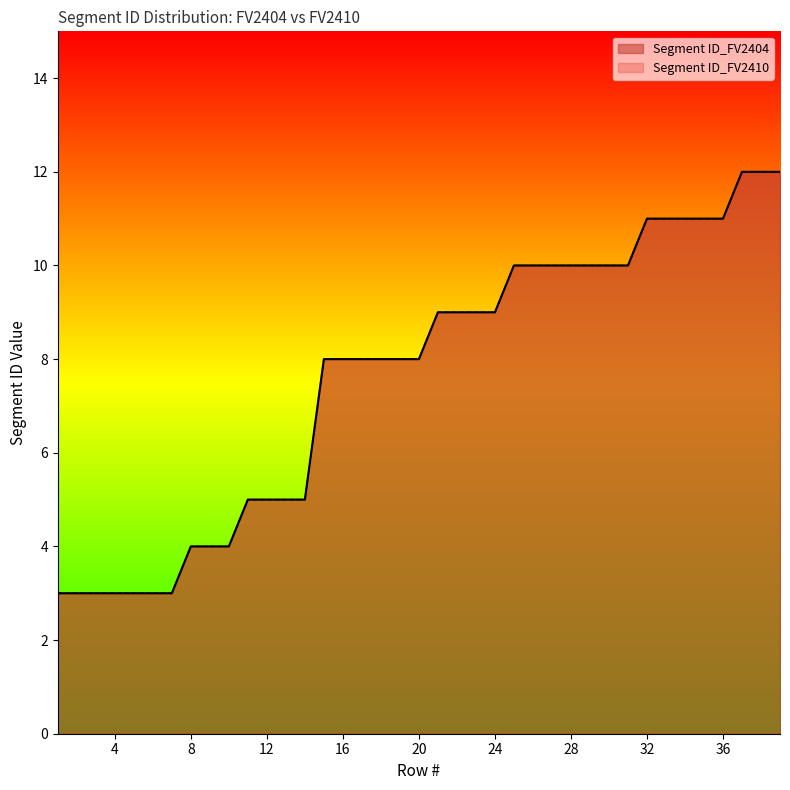

Reading left to right, list all the values displayed in this chart.

Segment ID_FV2404: 1=3	2=3	3=3	4=3	5=3	6=3	7=3	8=4	9=4	10=4	11=5	12=5	13=5	14=5	15=8	16=8	17=8	18=8	19=8	20=8	21=9	22=9	23=9	24=9	25=10	26=10	27=10	28=10	29=10	30=10	31=10	32=11	33=11	34=11	35=11	36=11	37=12	38=12	39=12
Segment ID_FV2410: 1=3	2=3	3=3	4=3	5=3	6=3	7=3	8=4	9=4	10=4	11=5	12=5	13=5	14=5	15=8	16=8	17=8	18=8	19=8	20=8	21=9	22=9	23=9	24=9	25=10	26=10	27=10	28=10	29=10	30=10	31=10	32=11	33=11	34=11	35=11	36=11	37=12	38=12	39=12